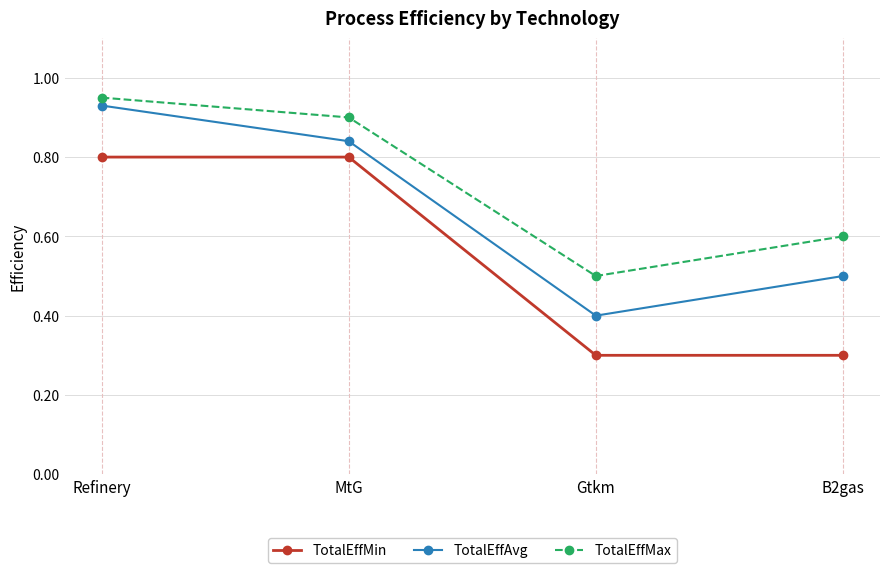

Which category has the highest value in the TotalEffAvg series?

Refinery